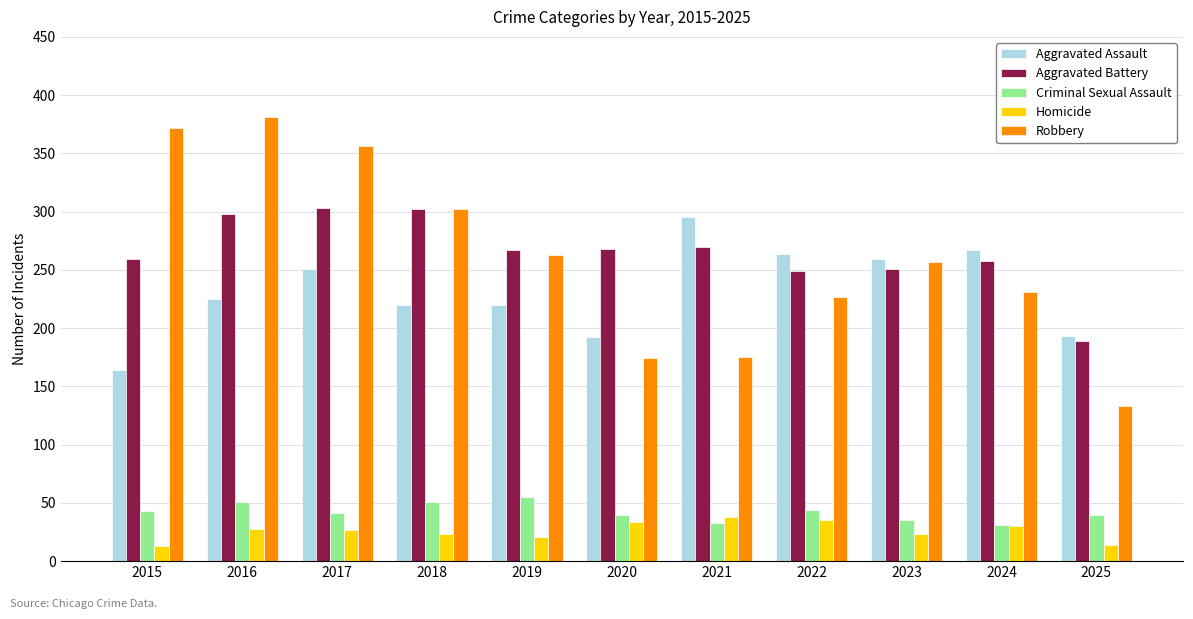

Is the value of Aggravated Assault at 2019 greater than the value of Aggravated Battery at 2016?

No